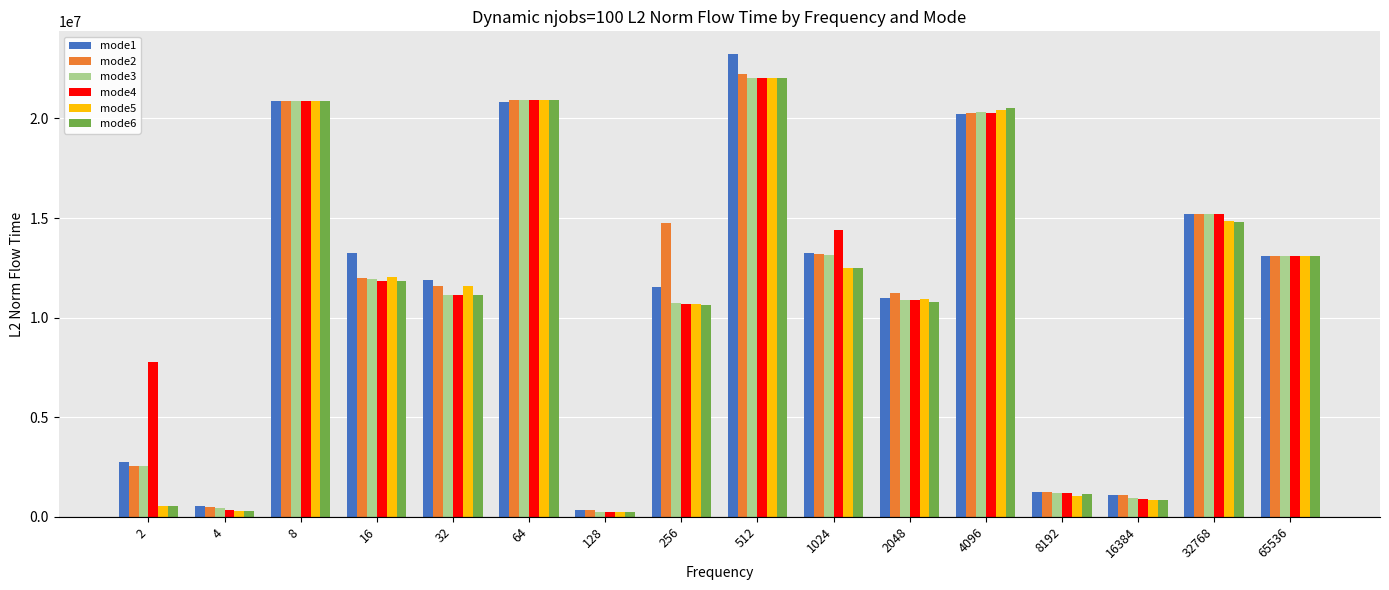

How many data points in mode6 are less than 11825118?

8